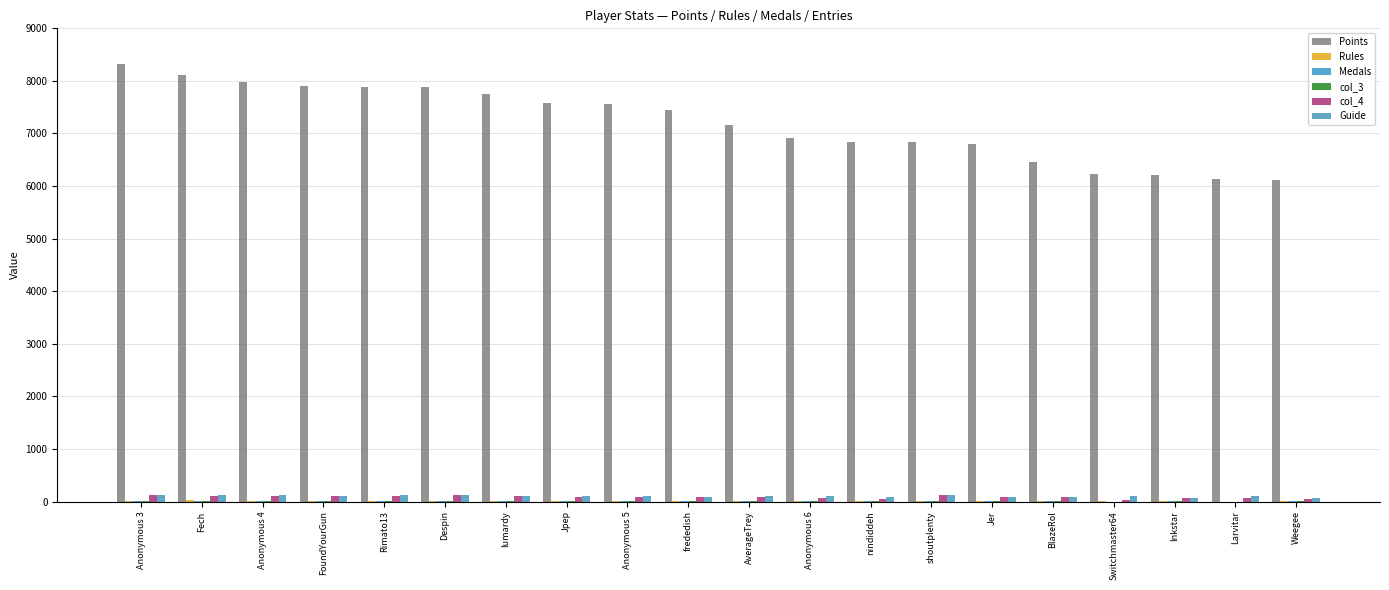

Rank the categories by Guide value from highest to lowest.

Anonymous 4, Despin, shoutplenty, Anonymous 3, Fech, Rimato13, lumardy, Jpep, Anonymous 5, Anonymous 6, Switchmaster64, FoundYourGun, Larvitar, AverageTrey, BlazeRol, frededish, nindiddeh, Jer, Weegee, Inkstar